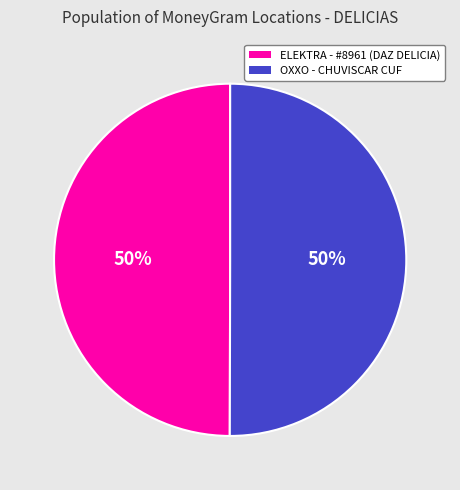

To the nearest percent, what is the average slice percentage?

50%